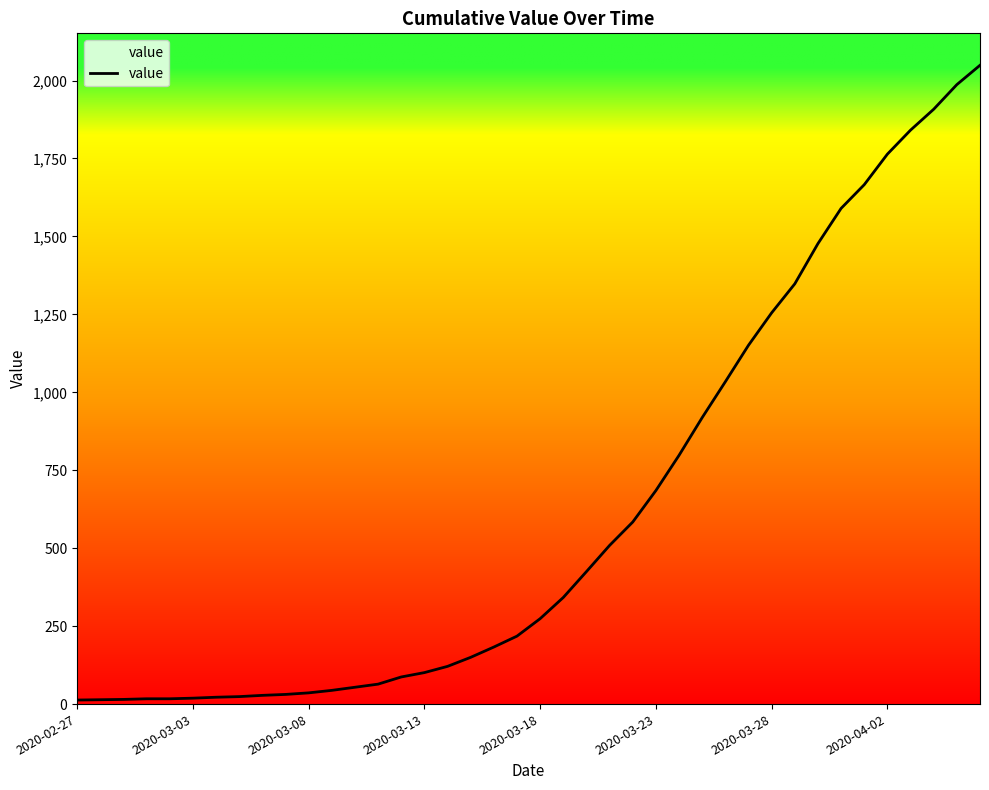

What is the average value?

622